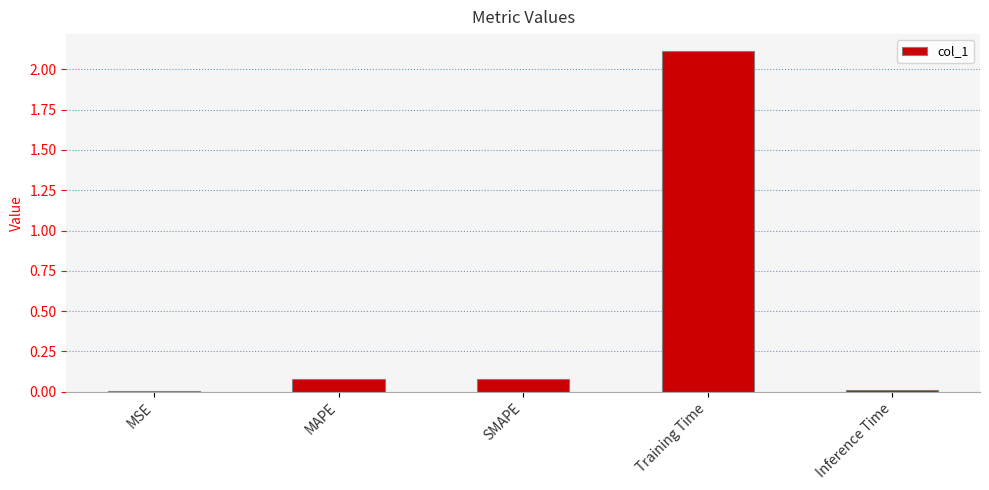

What is the greatest value displayed?

2.1